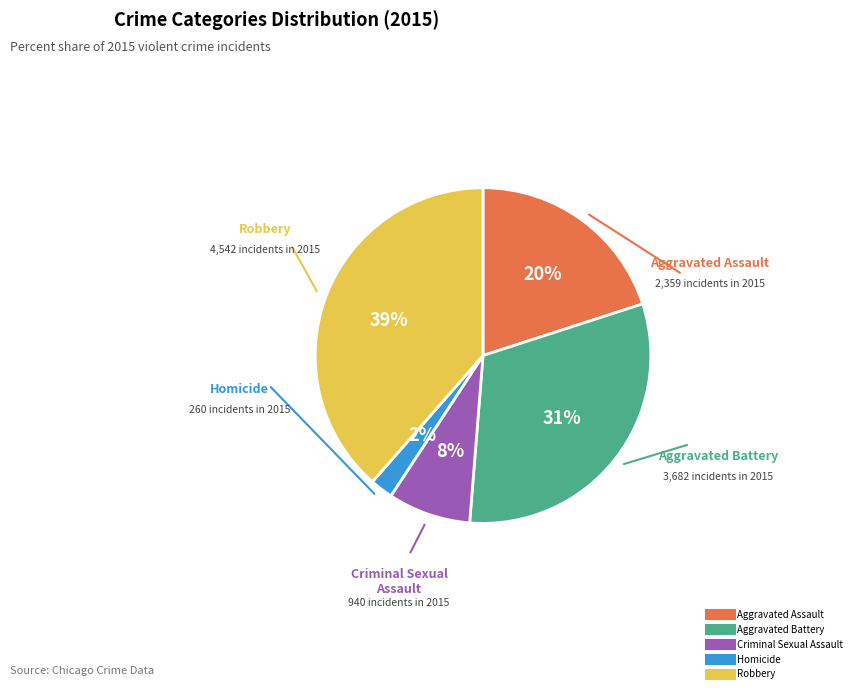

To the nearest percent, what is the combined percentage of Homicide and Aggravated Battery?

33%